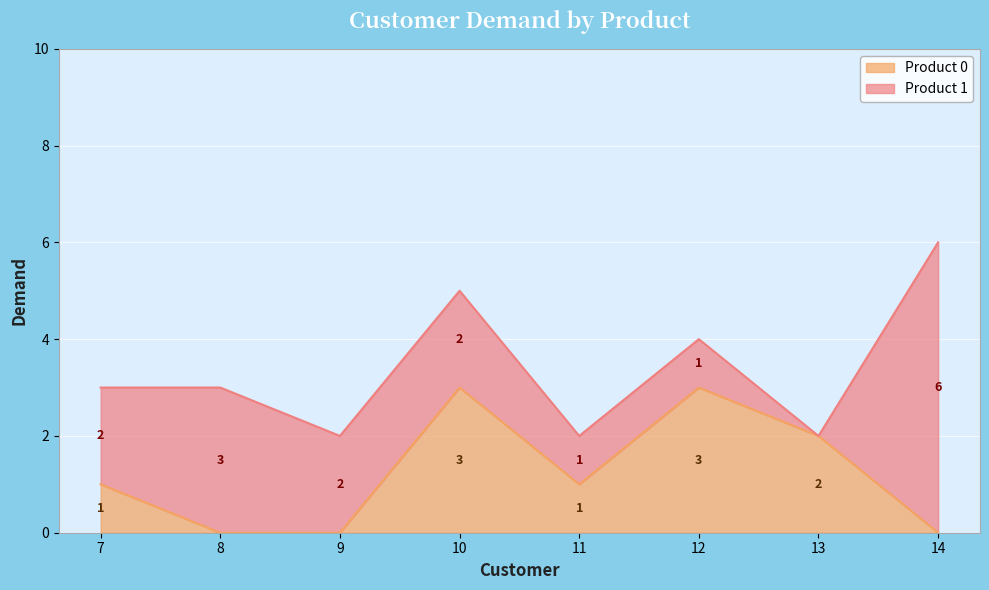

What is the change in value from 9 to 10?

+3